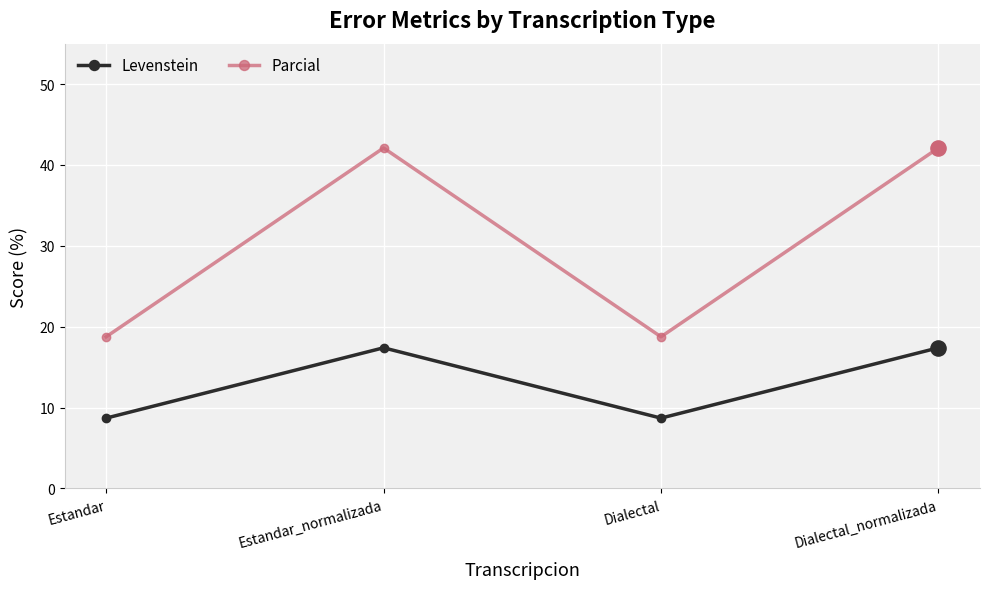

Which series has the widest spread of values?

Parcial